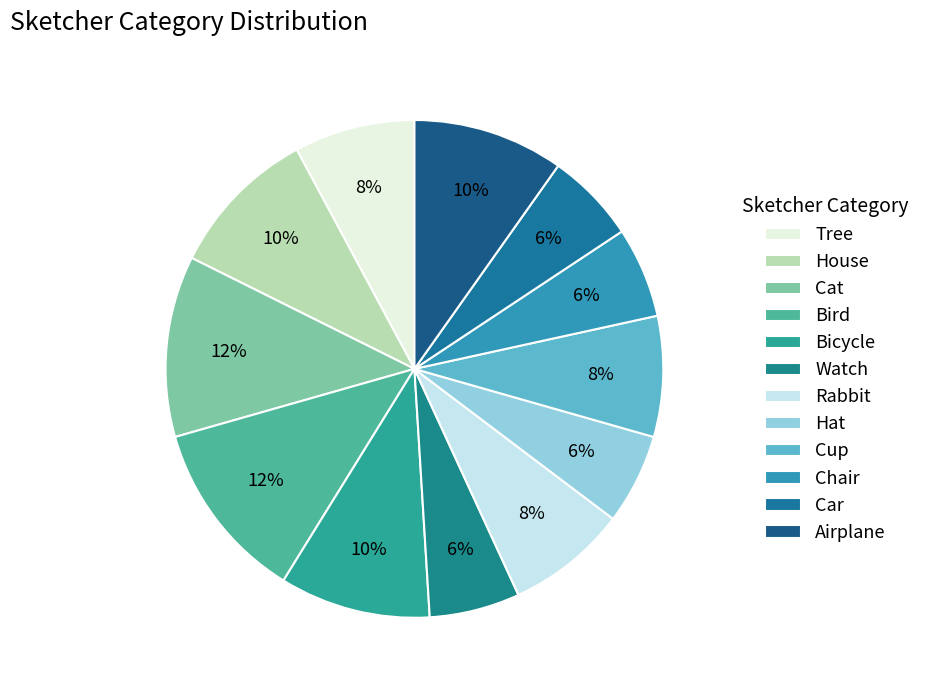

Does any single category account for the majority?

No